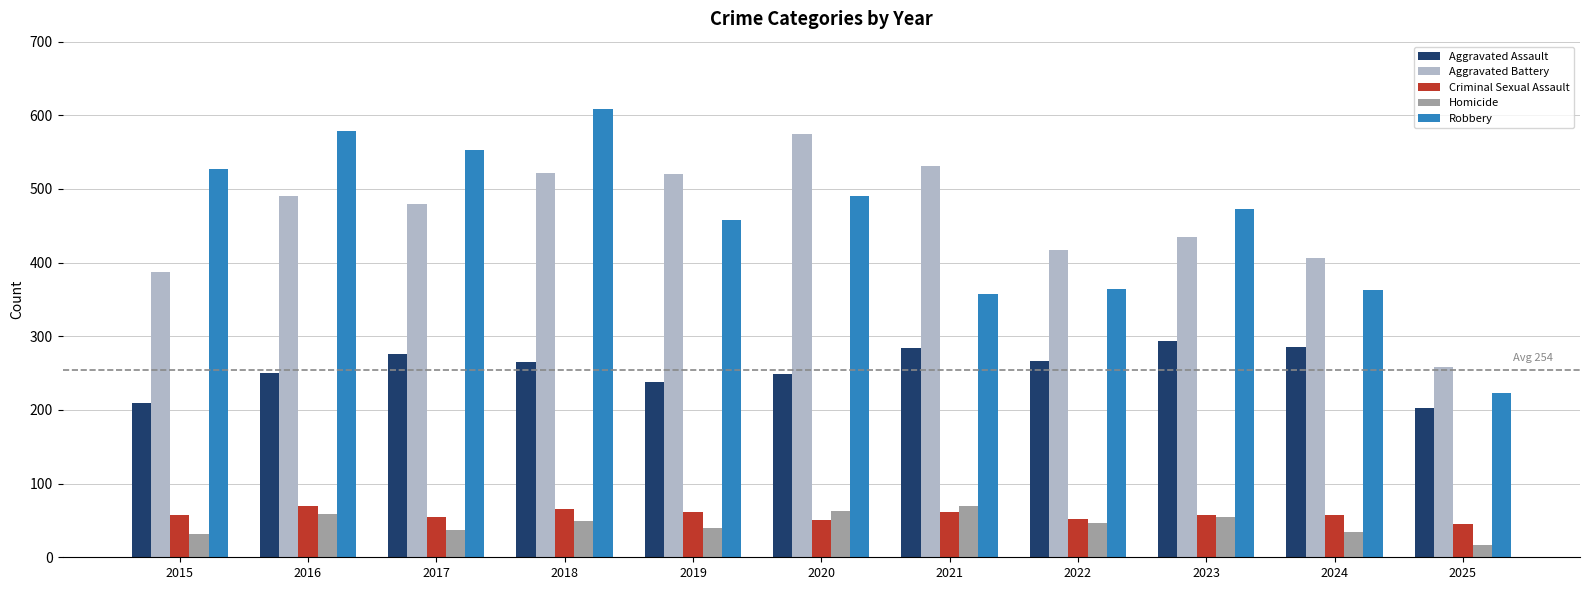

The Robbery series shows 223 at 2025. True or false?

True